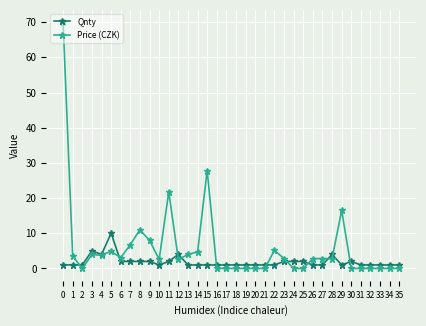

True or false: Price (CZK) has more than 2 interior local peaks.

True